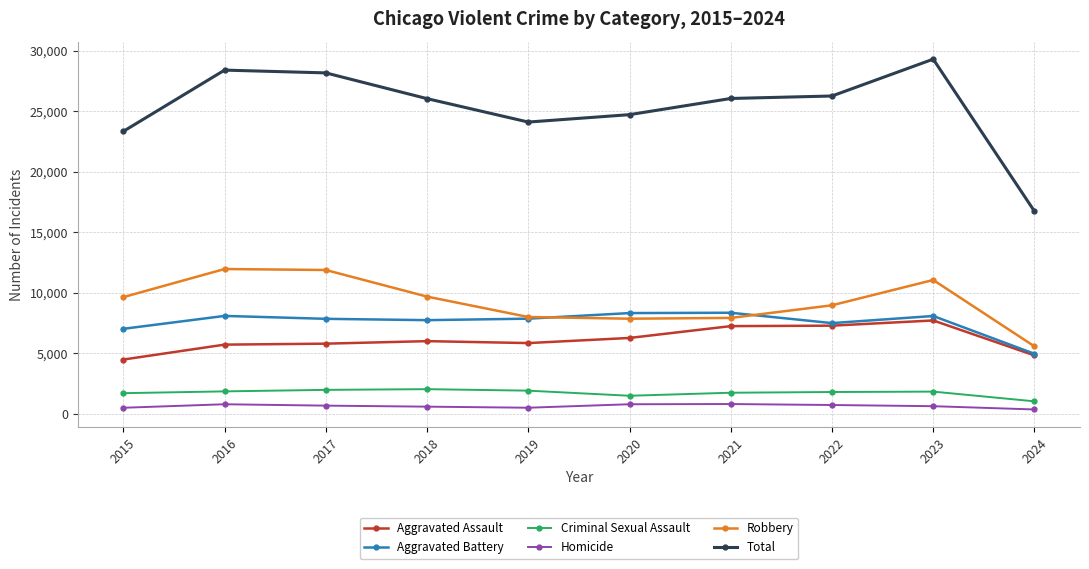

Does the chart have visible grid lines?

Yes